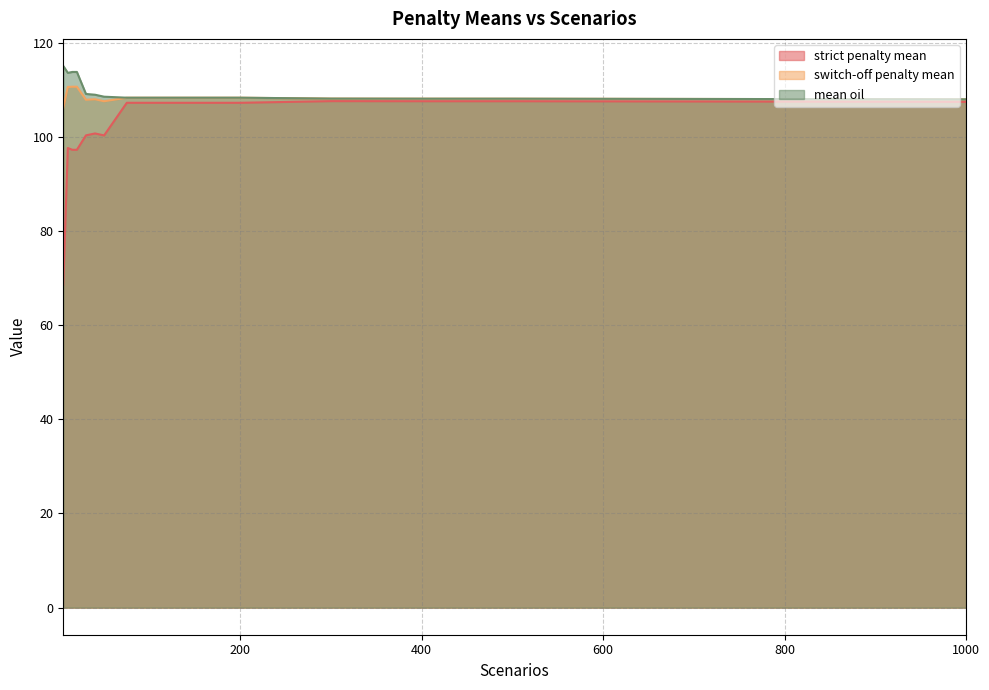

Reading left to right, extract all data points from this chart.

strict penalty mean: 68.6	97.6	97.2	97.2	100.3	100.7	100.3	107.2	107.2	107.2	107.2	107.6	107.6	107.6	107.4
switch-off penalty mean: 106.1	110.6	110.6	110.6	107.9	108.0	107.6	108.3	108.3	108.3	108.3	108.1	108.1	108.1	108.0
mean oil: 115.0	113.6	113.8	113.8	109.1	108.9	108.5	108.3	108.3	108.3	108.3	108.1	108.1	108.1	108.0